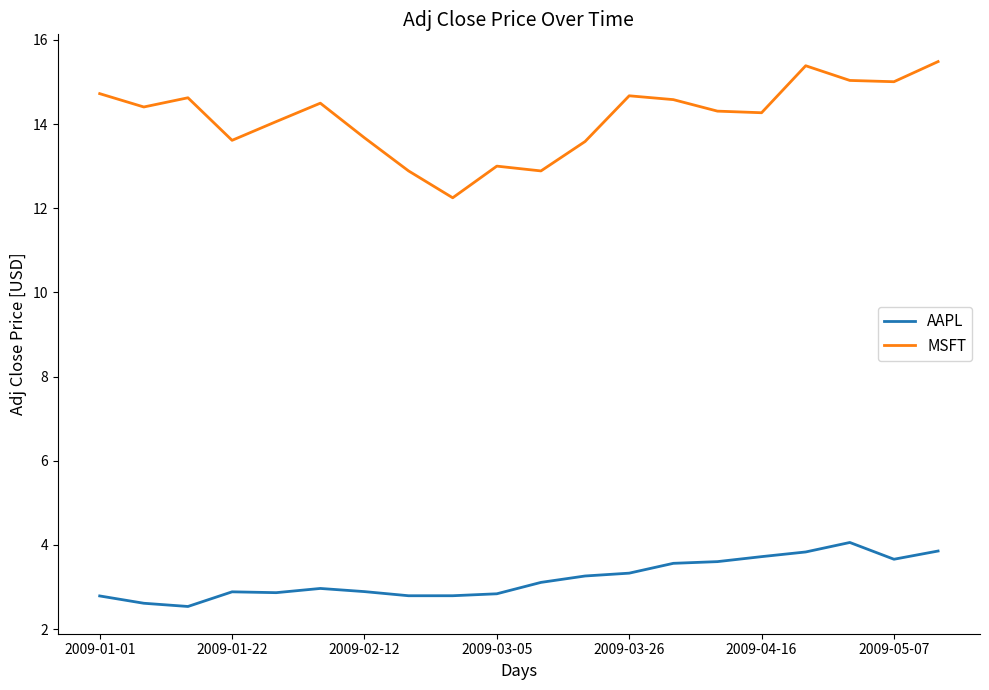

True or false: AAPL and MSFT intersect in this chart.

False